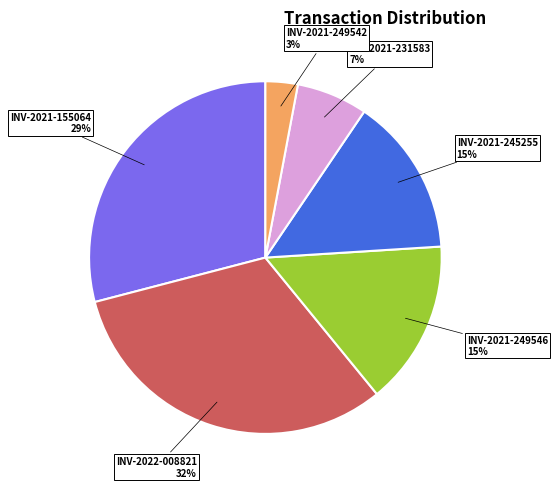

Is INV-2021-249542 the majority of the pie?

No